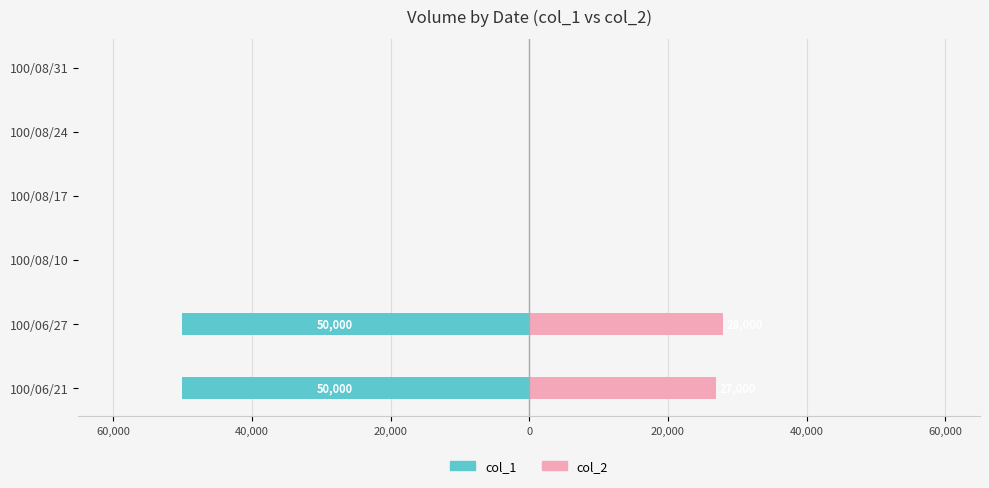

Reading left to right, extract all data points from this chart.

col_1: -50000	-50000	0	0	0	0
col_2: 27000	28000	0	0	0	0